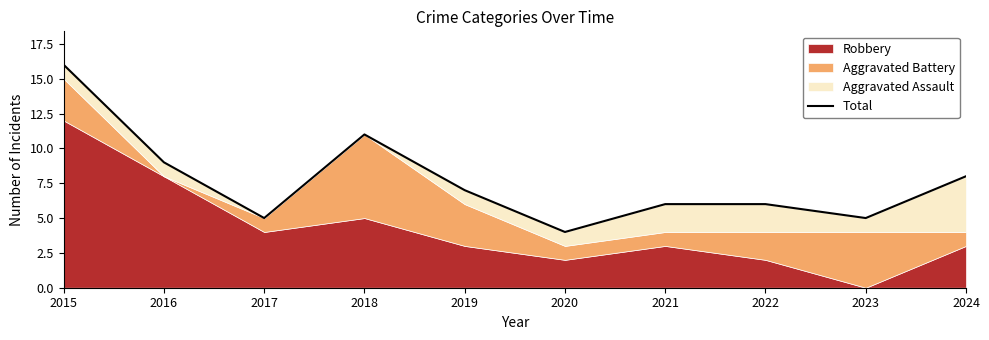

List the labels in order of value, smallest first.

2020, 2017, 2023, 2021, 2022, 2019, 2024, 2016, 2018, 2015